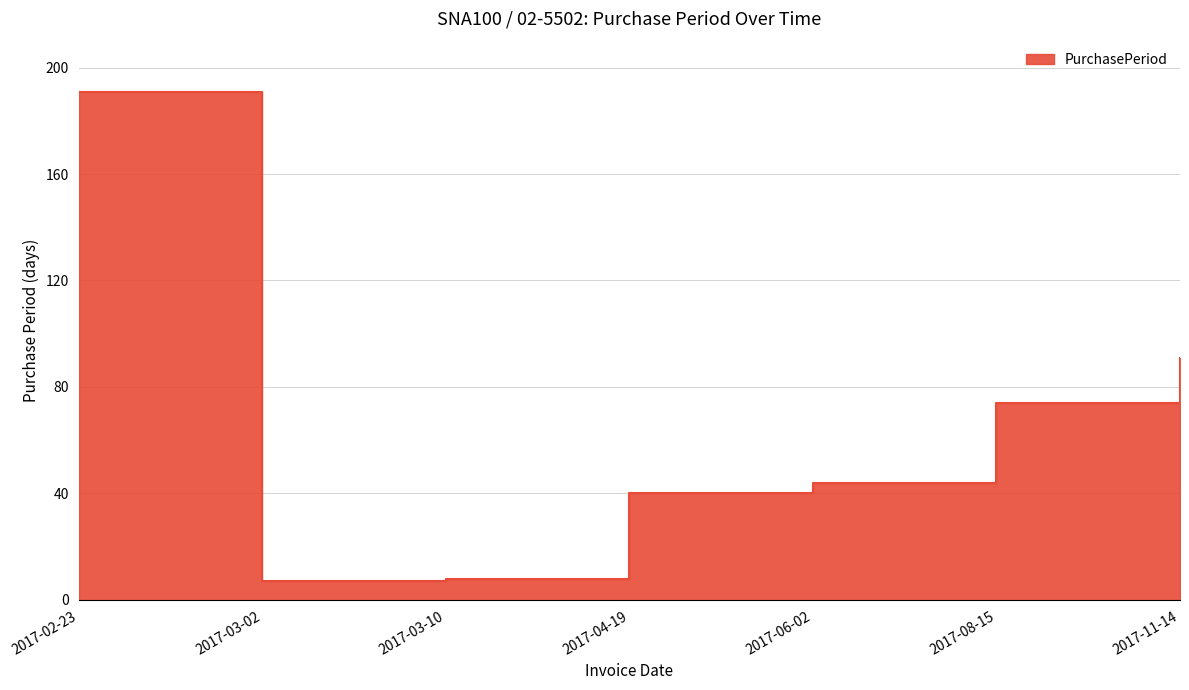

Which has a higher value, 2017-04-19 or 2017-03-02?

2017-04-19